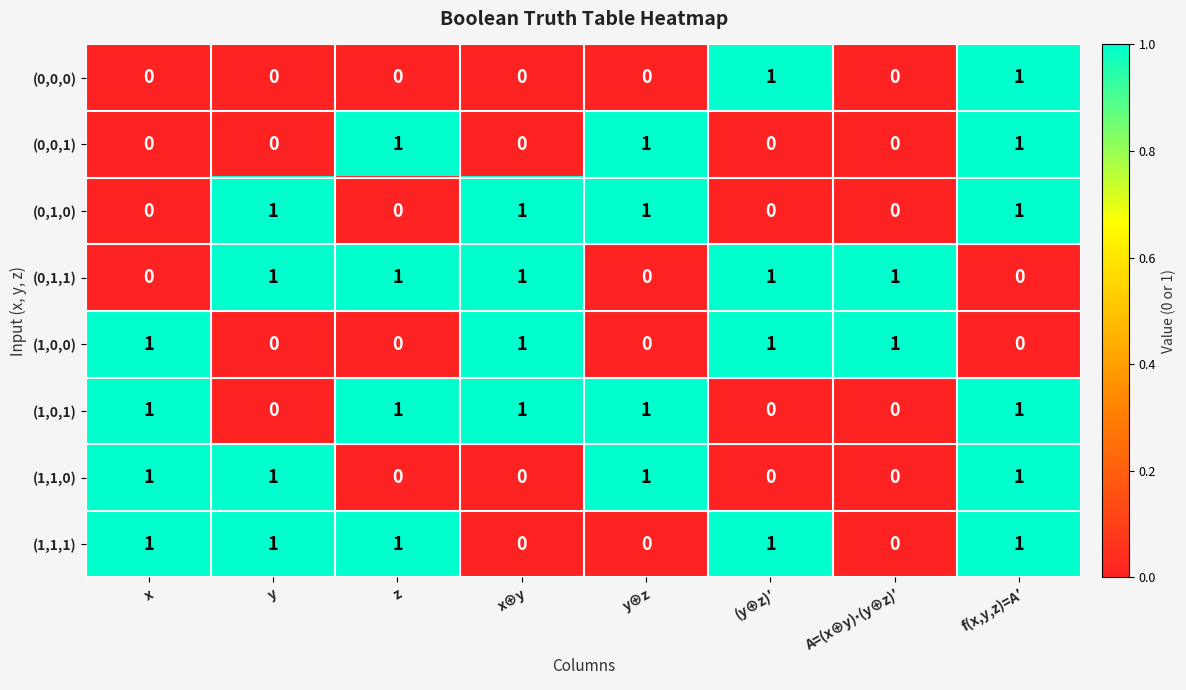

What is the total value across all series at x⊕y?

4